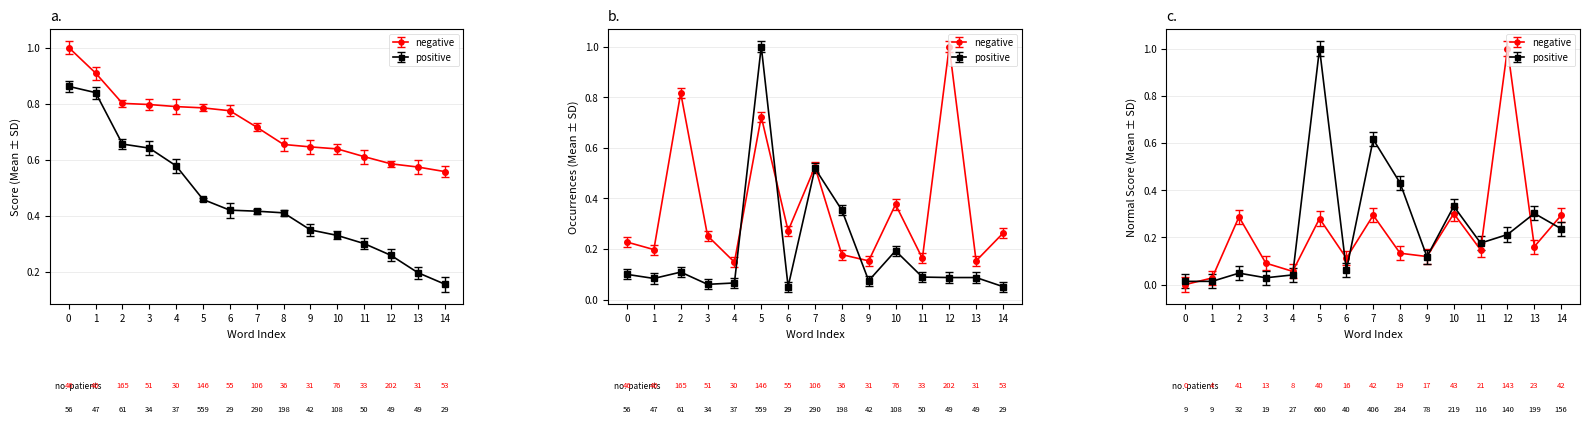

What is the greatest value displayed?

1.0